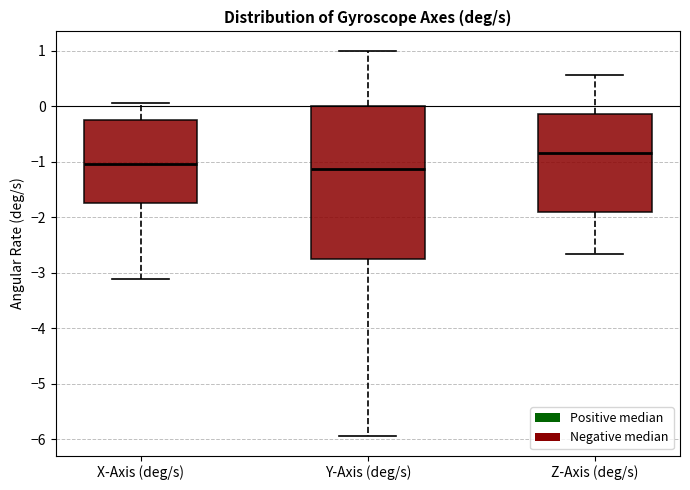

Which box is the tallest, from its lower edge to its upper edge?

Y-Axis (deg/s)